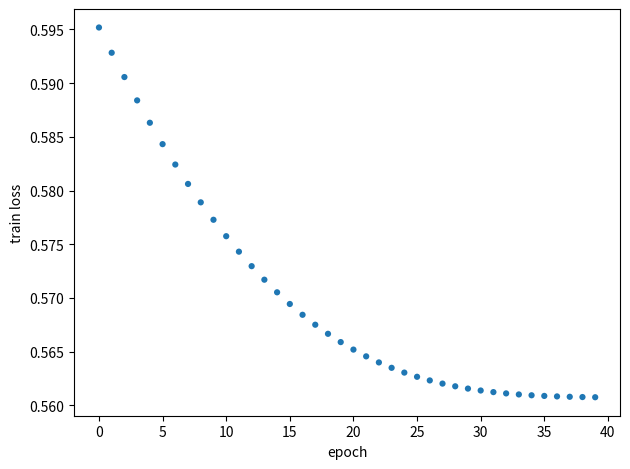

How many points are shown in the scatter plot?

40